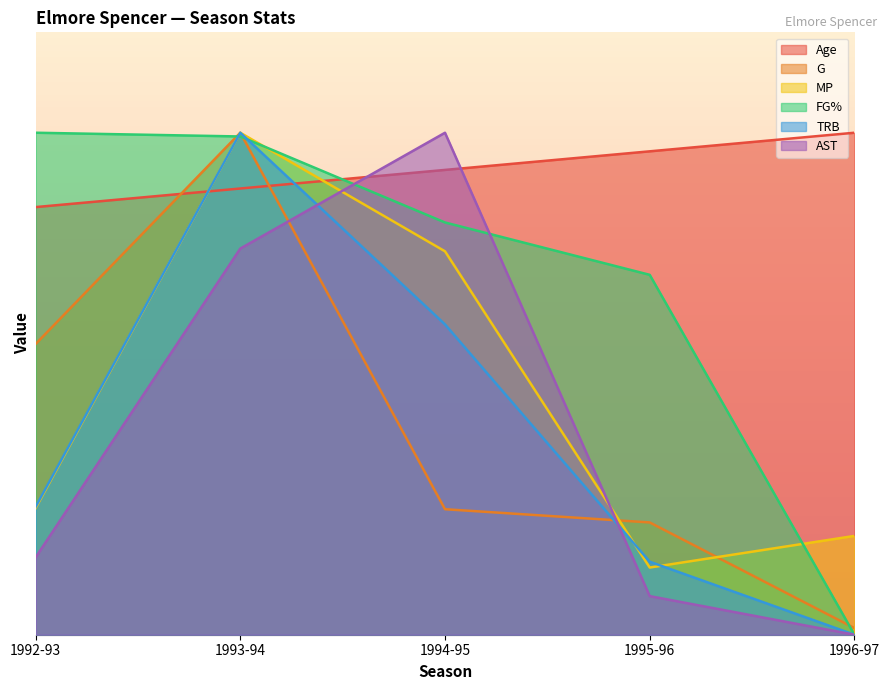

Reading right to left, list all the values displayed in this chart.

Age: 25.0	24.1	23.1	22.2	21.3
G: 0.3	5.6	6.2	25.0	14.5
MP: 4.9	3.3	19.1	25.0	6.3
FG%: 0.0	17.9	20.5	24.8	25.0
TRB: 0.0	3.6	15.5	25.0	6.4
AST: 0.0	1.9	25.0	19.2	3.8